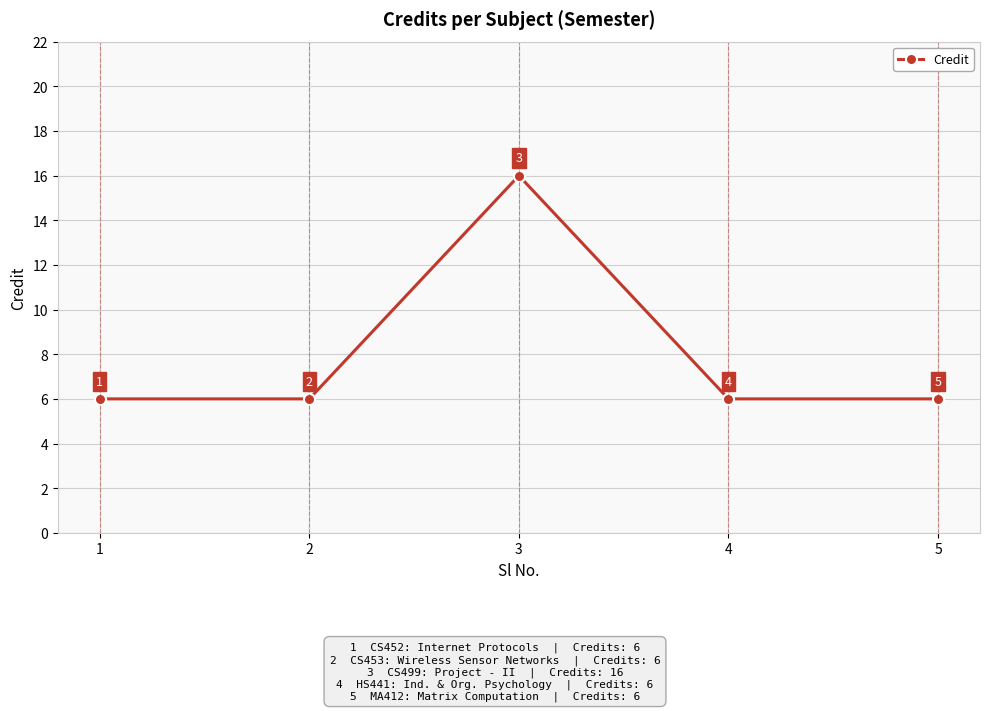

What is the sum of the values at 3 and 5?

22